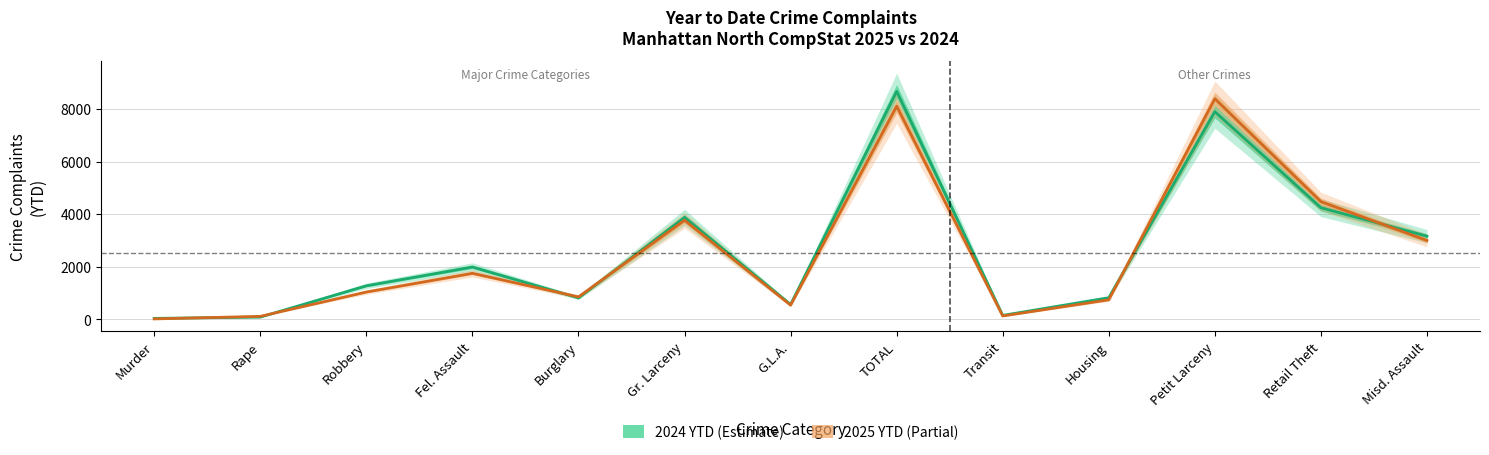

What is the smallest value displayed?

20